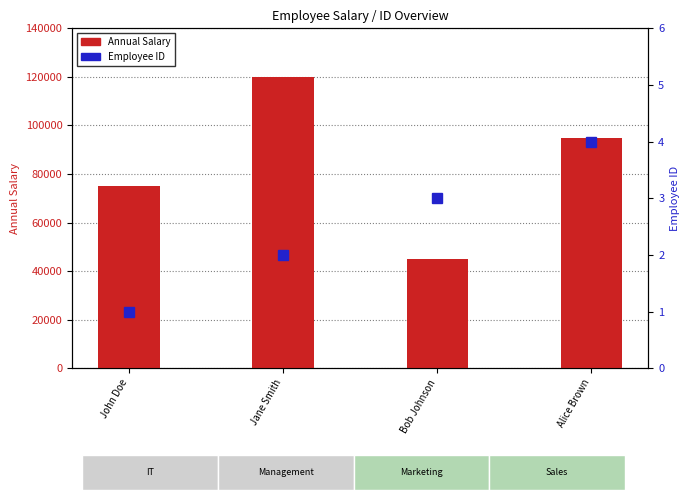

What position from the left is Alice Brown?

4